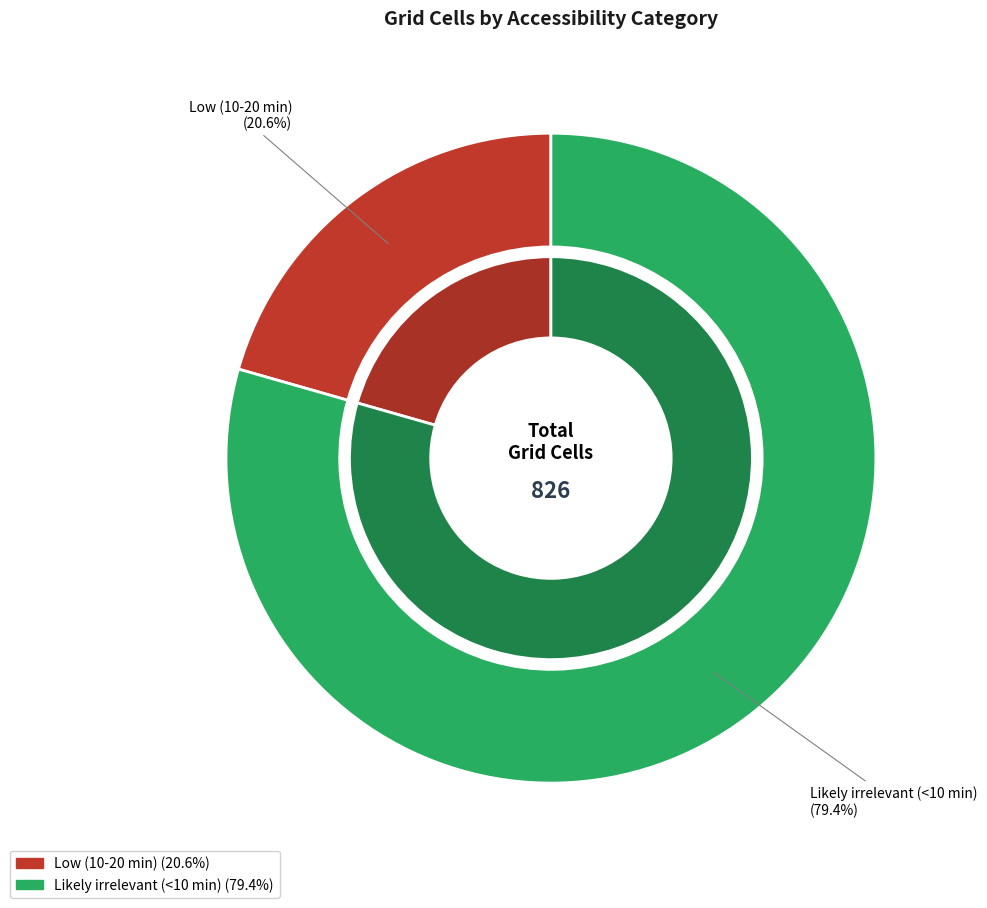

To the nearest percent, what portion does Low (10-20 min) represent?

21%